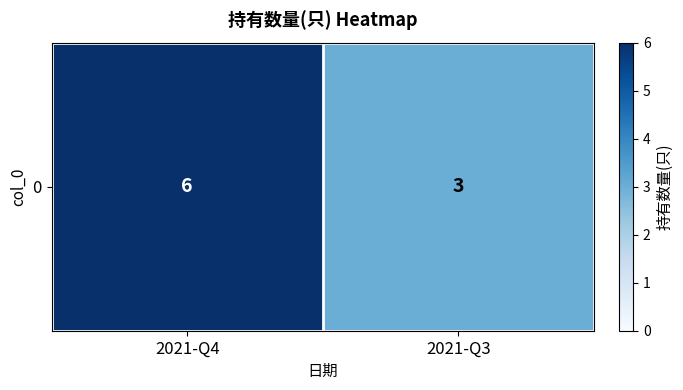

Between 2021-Q4 and 2021-Q3, which is larger?

2021-Q4